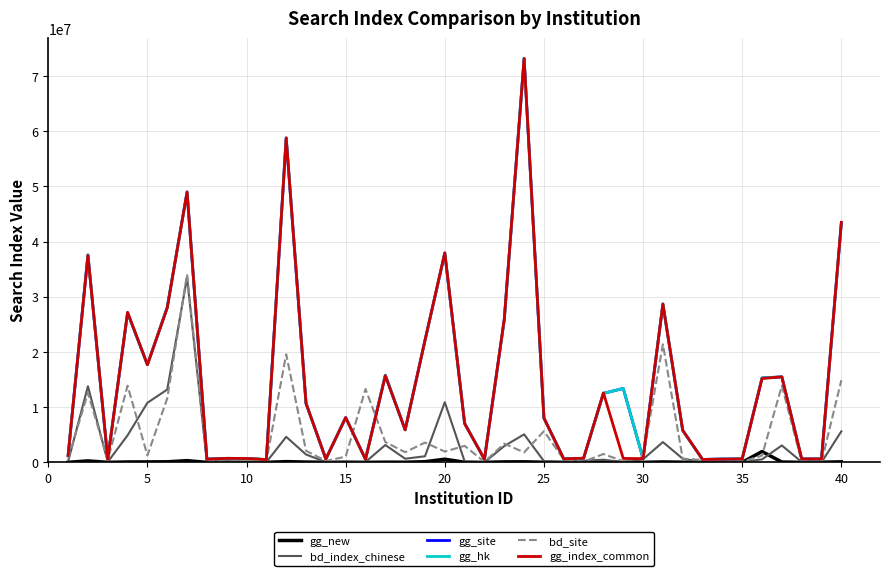

True or false: gg_index_common and gg_hk intersect in this chart.

True